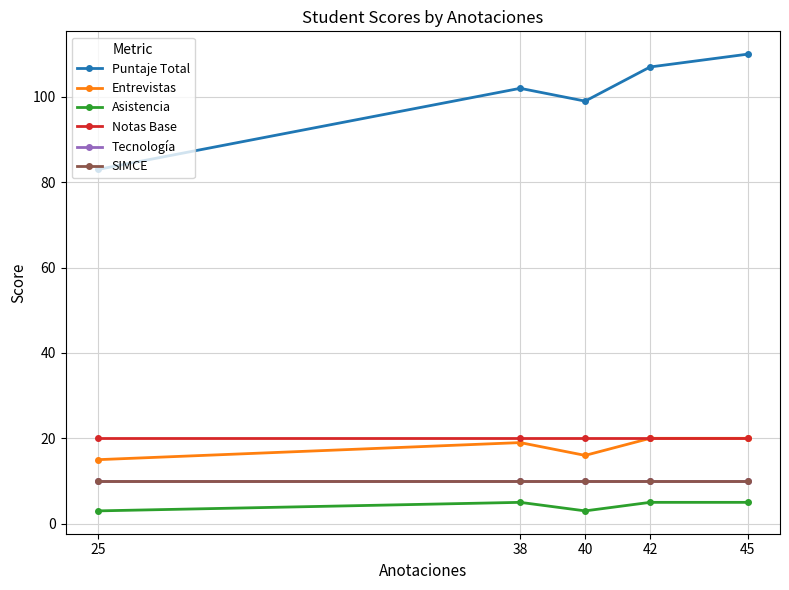

How many lines are shown in the chart?

6